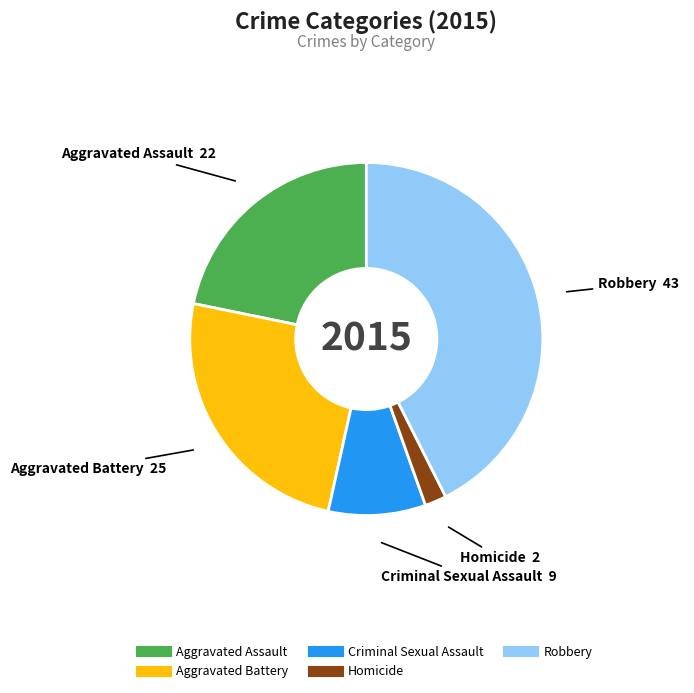

True or false: Robbery accounts for 55% of the total.

False